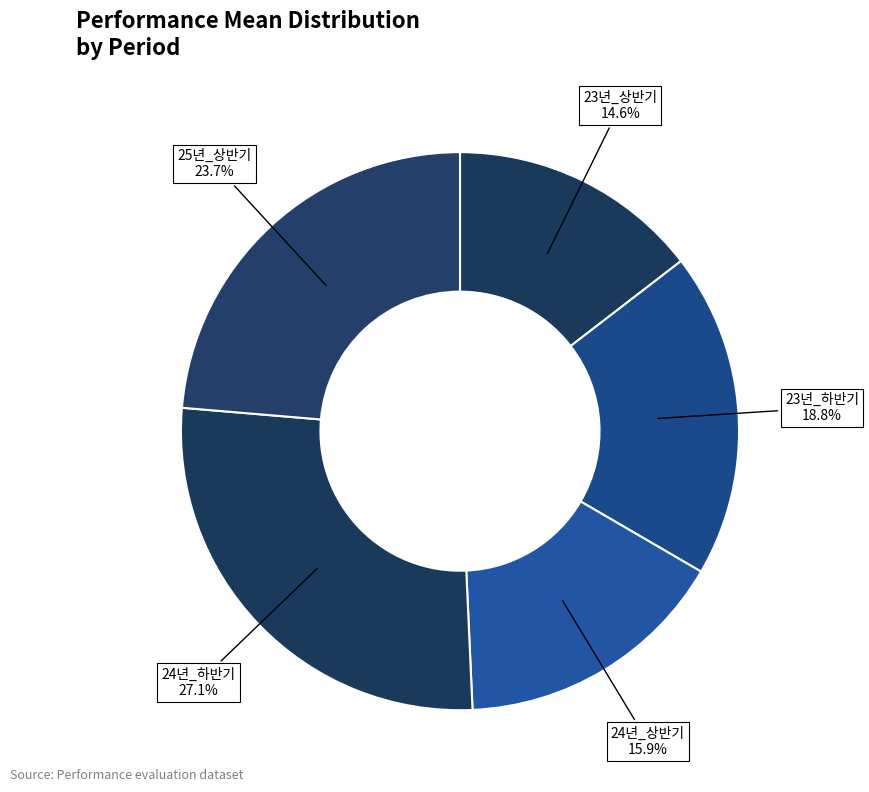

How many slices are in this pie chart?

5